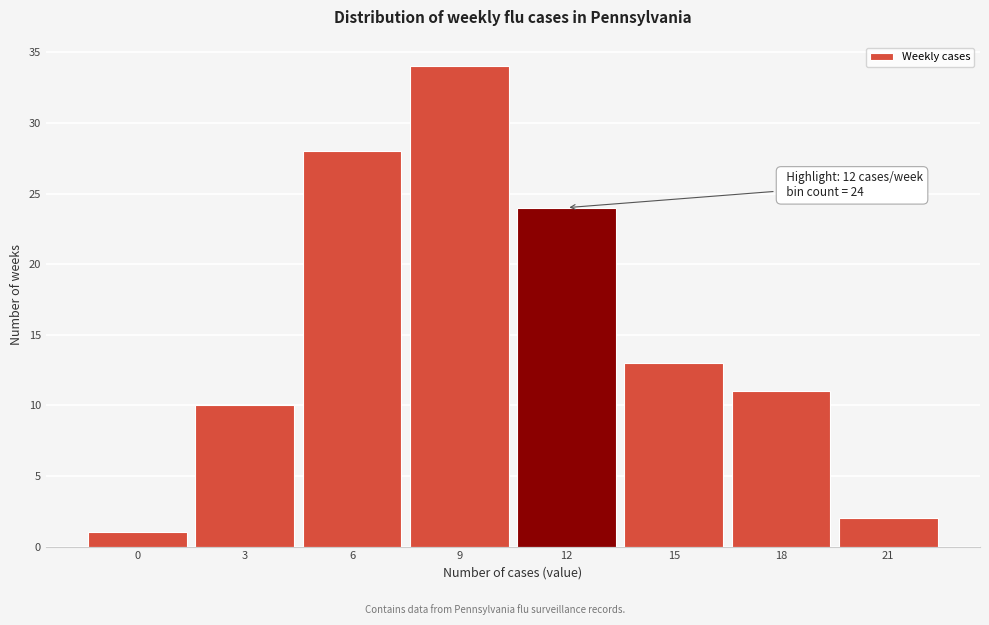

Reading left to right, list all the values displayed in this chart.

0=1	3=10	6=28	9=34	12=24	15=13	18=11	21=2